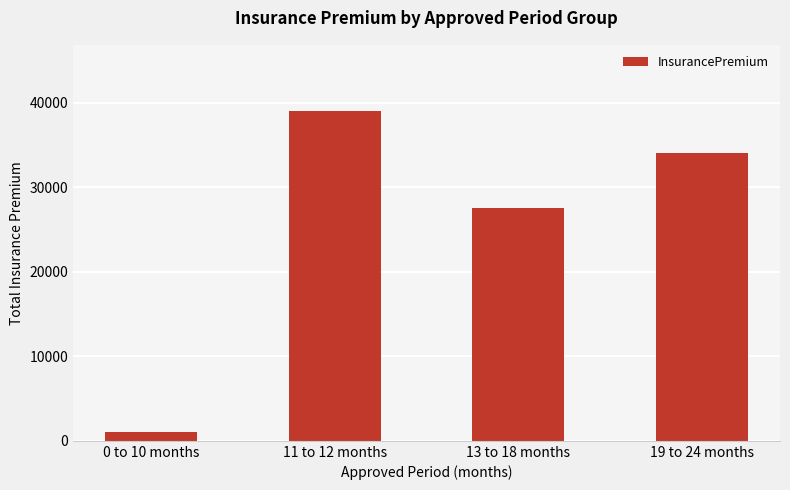

Reading left to right, transcribe all the data shown in this chart.

0 to 10 months=1035	11 to 12 months=39025	13 to 18 months=27510	19 to 24 months=34020